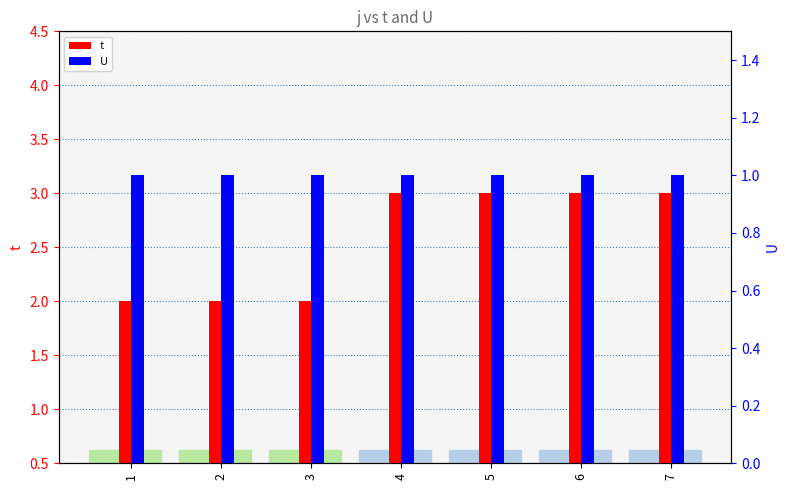

What is the sum of all U values?

7